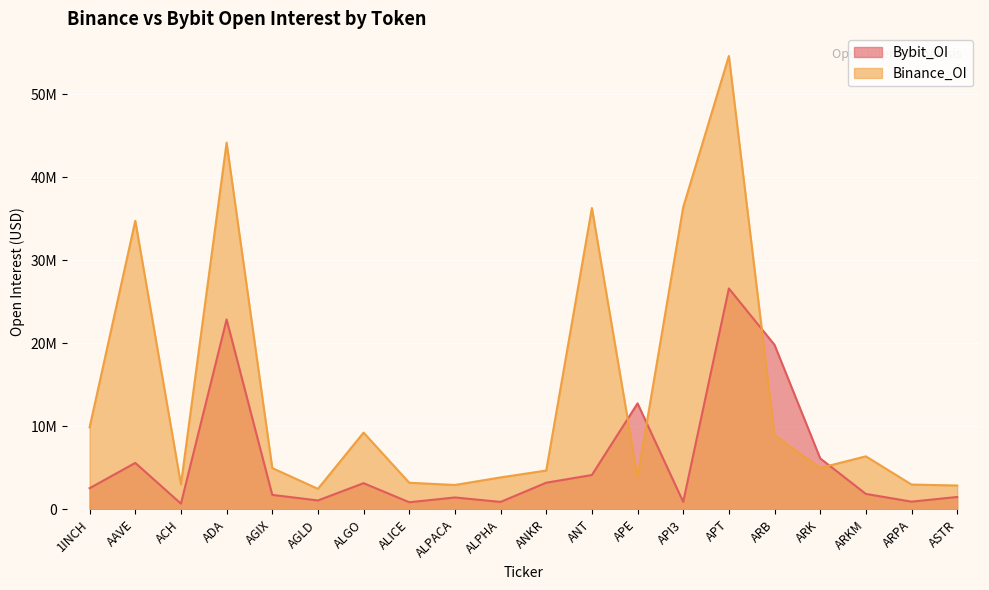

Does the chart display data point markers on the line(s)?

No